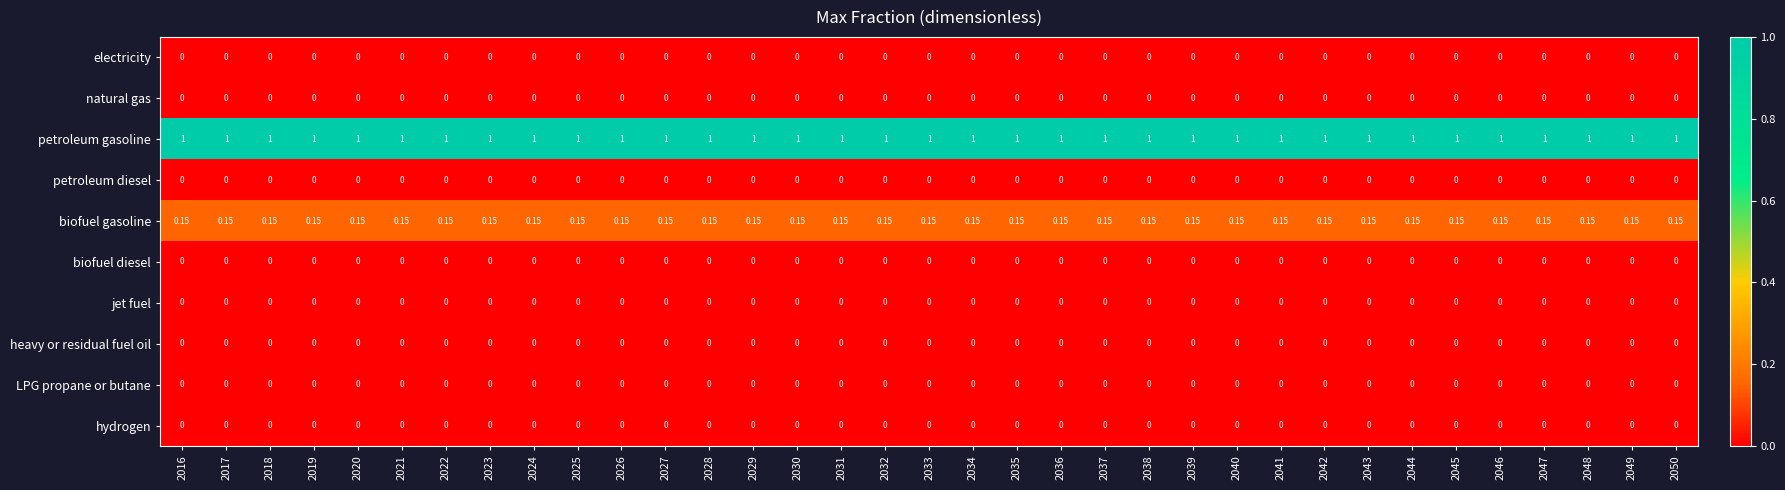

Is the value of natural gas at 2040 greater than the value of petroleum gasoline at 2041?

No